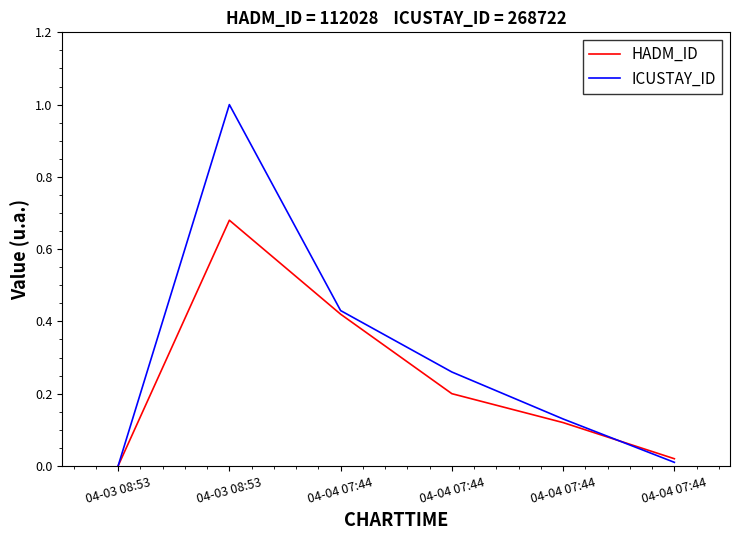

At which category does the chart reach its minimum across all series?

04-03 08:53